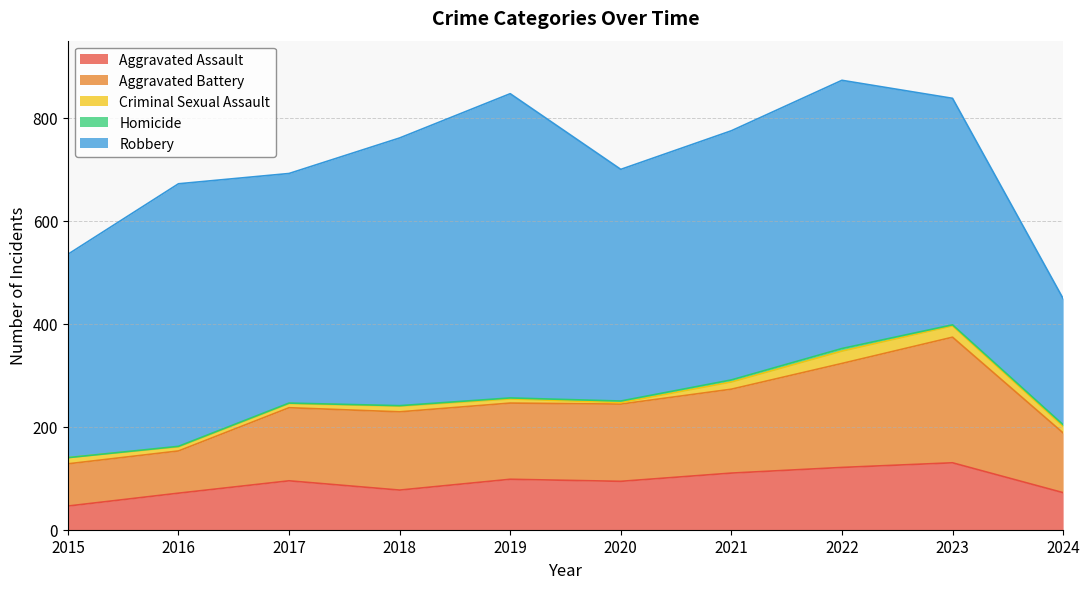

True or false: Aggravated Assault has more than 0 interior local peaks.

True